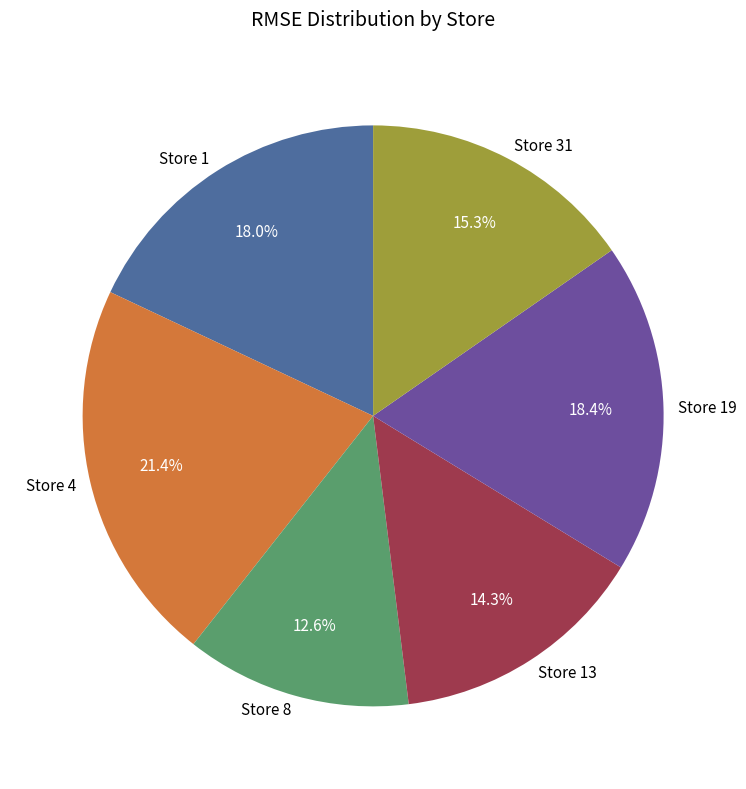

What is the largest slice in the pie chart?

Store 4